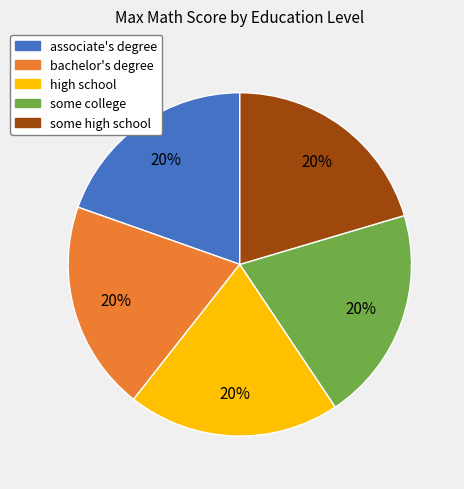

Does bachelor's degree represent more than half of the total?

No